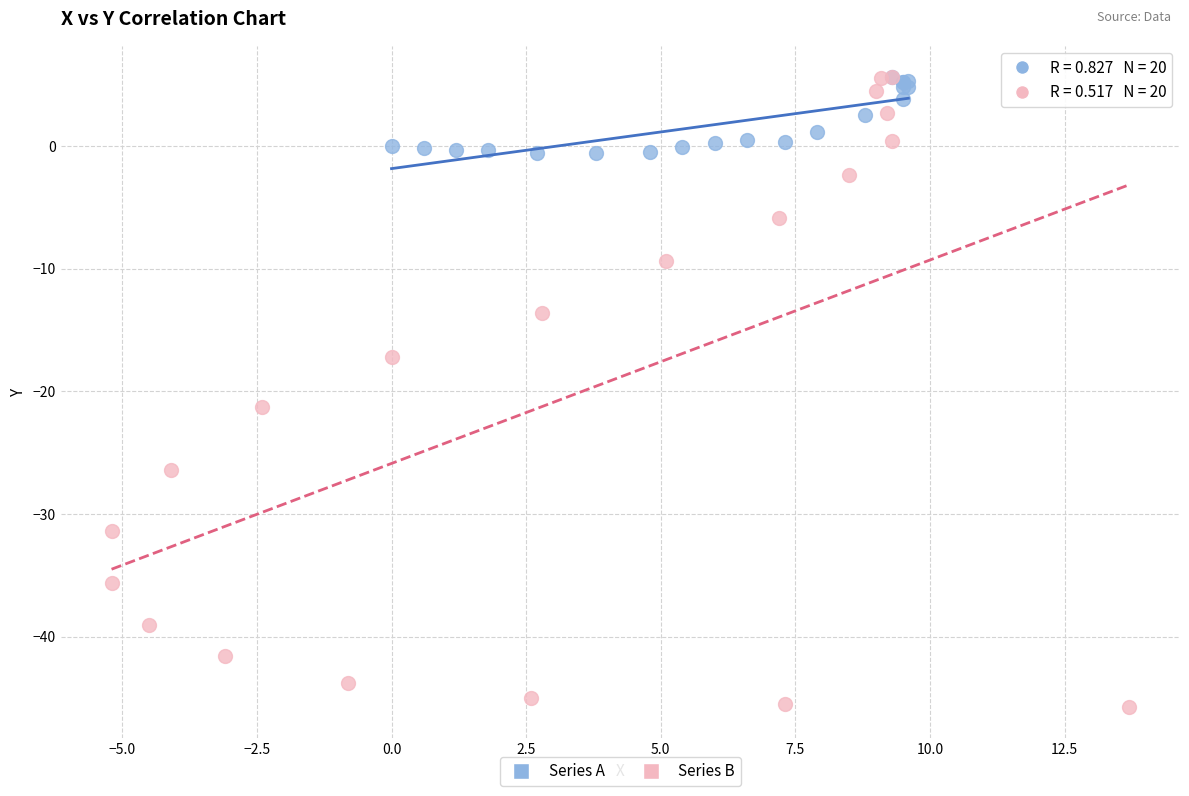

Which series reaches the minimum Y coordinate?

Series B